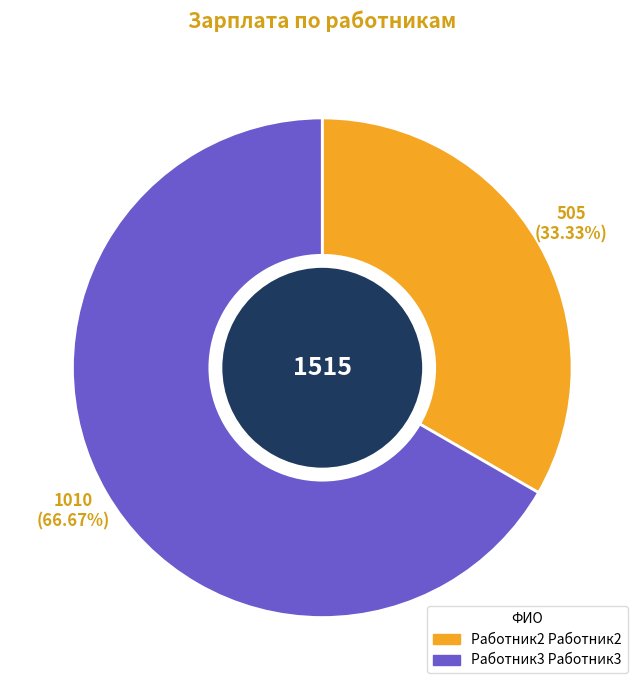

What percentage is NOT represented by Работник3 Работник3?

33.3%